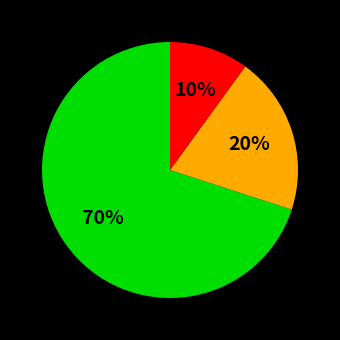

Is there a majority slice in this chart?

Yes